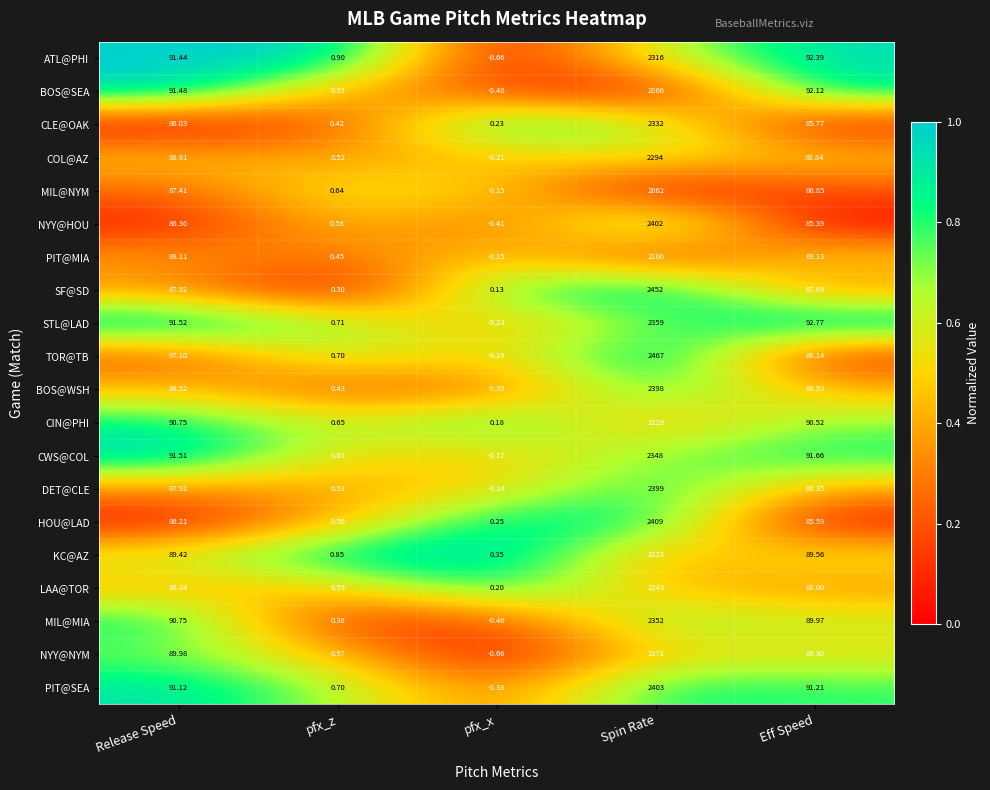

At which category is the sum across all series the highest?

Spin Rate